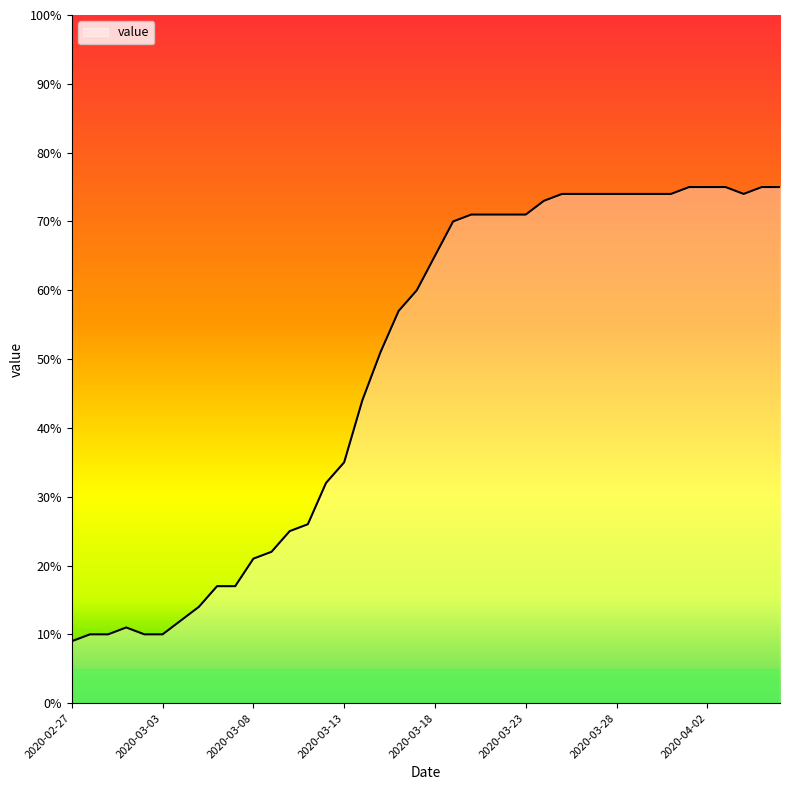

What is the smallest value displayed?

9